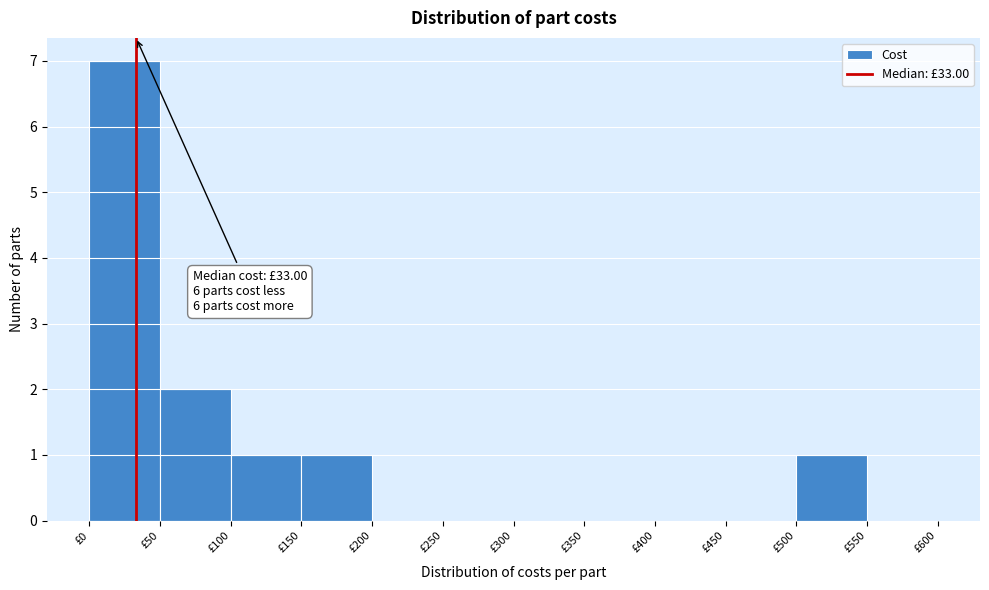

Over which range of the x-axis is the bar tallest?

0 to 50